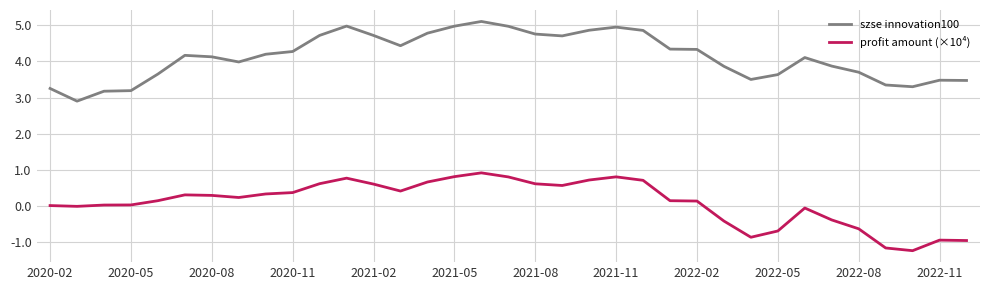

List the series in order of their overall mean, lowest first.

profit amount (×10⁴), szse innovation100